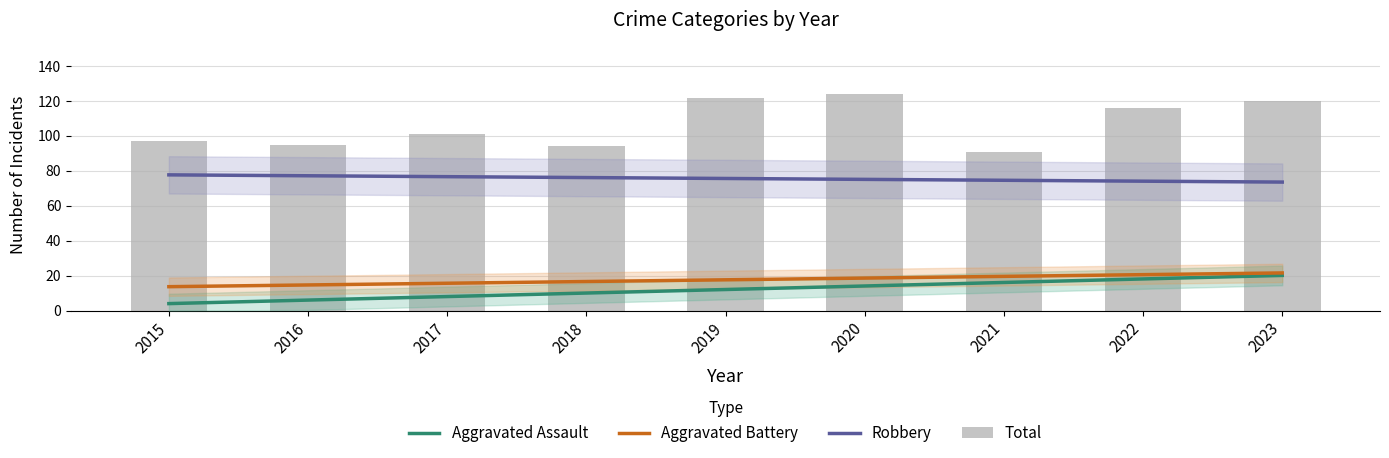

What is the difference between the second highest and second lowest values in the Robbery series?

3.1